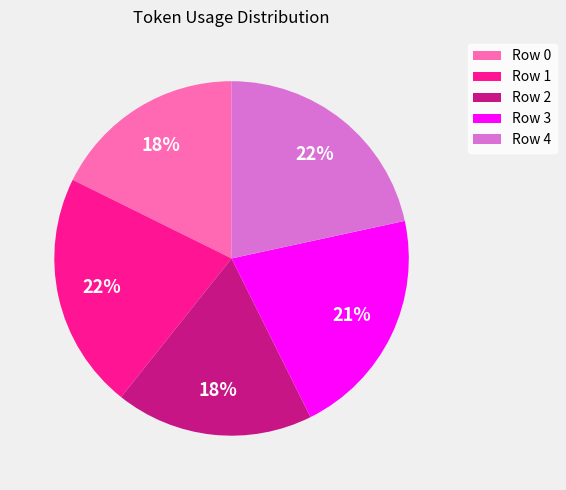

How many segments does this pie chart have?

5